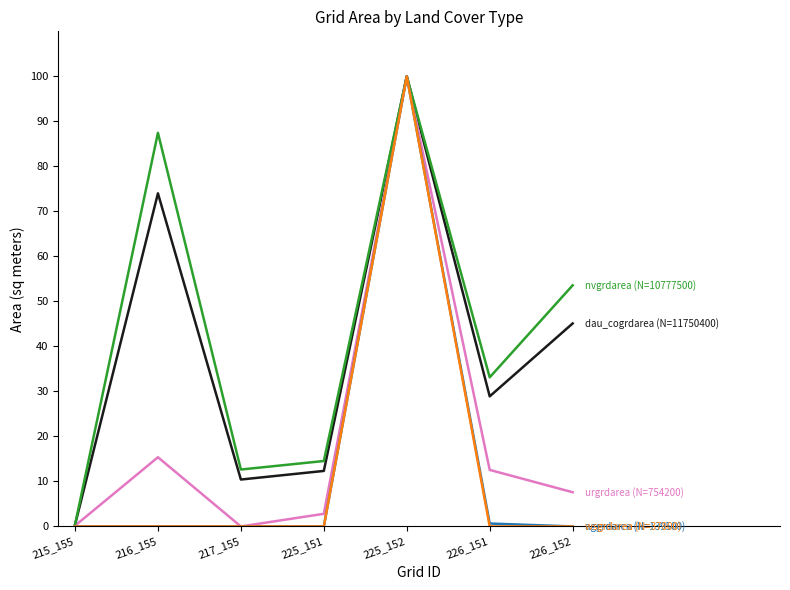

At which category is the sum across all series the highest?

225_152